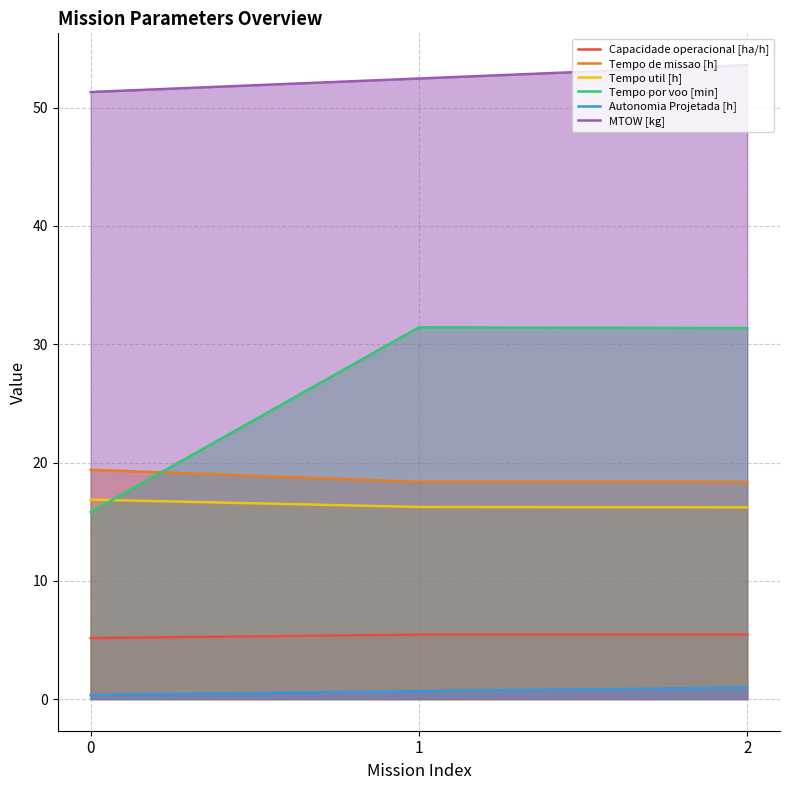

The Autonomia Projetada [h] series shows 0.7 at 1. True or false?

True